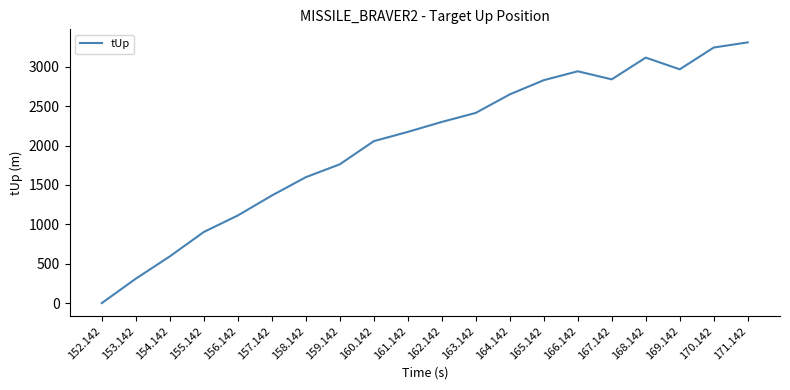

Does the chart display data point markers on the line(s)?

No